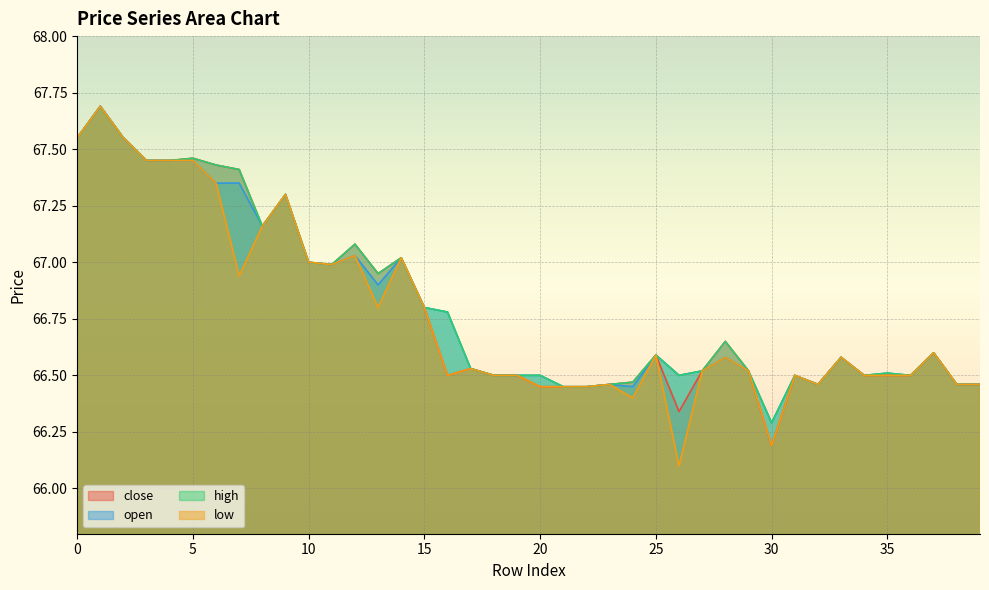

True or false: low and open cross at least once.

False